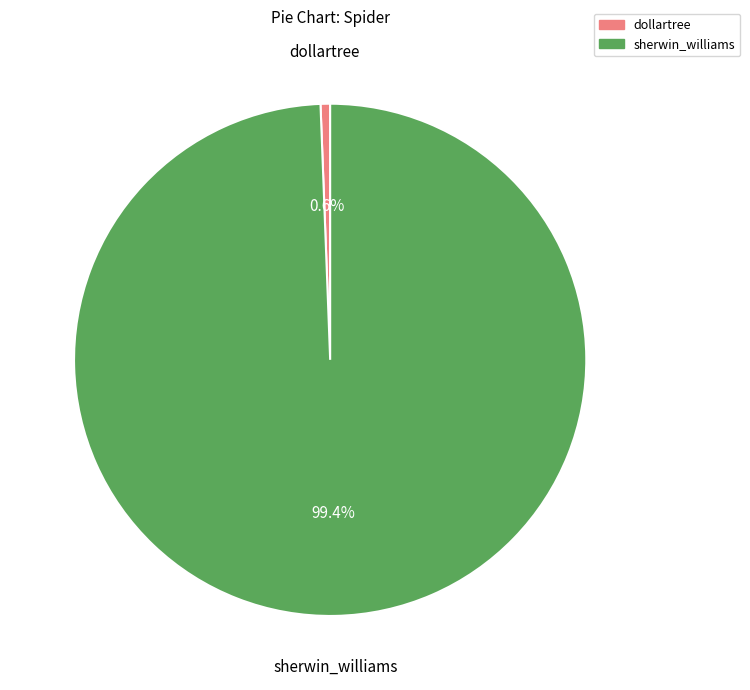

How many segments does this pie chart have?

2